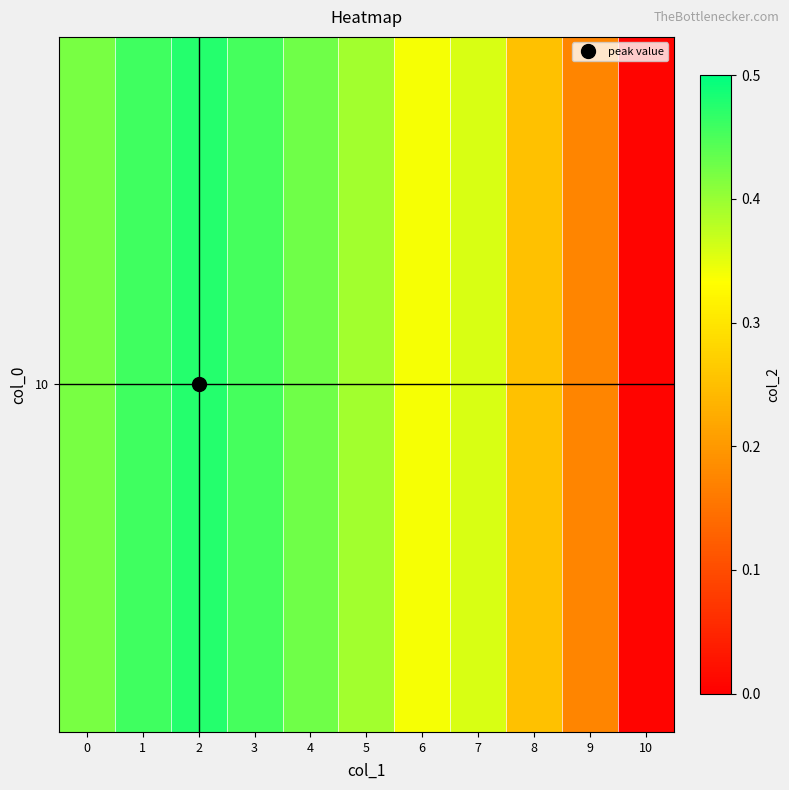

List the labels in order of value, smallest first.

10, 9, 8, 6, 7, 5, 0, 4, 3, 1, 2